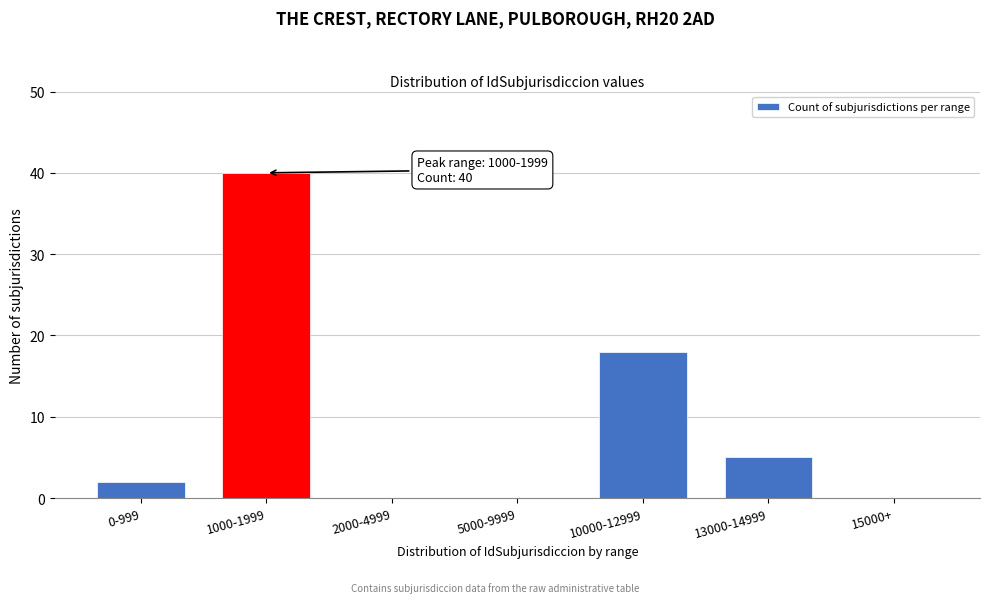

Reading left to right, what are all the values shown in this chart?

0-999=2	1000-1999=40	2000-4999=0	5000-9999=0	10000-12999=18	13000-14999=5	15000+=0